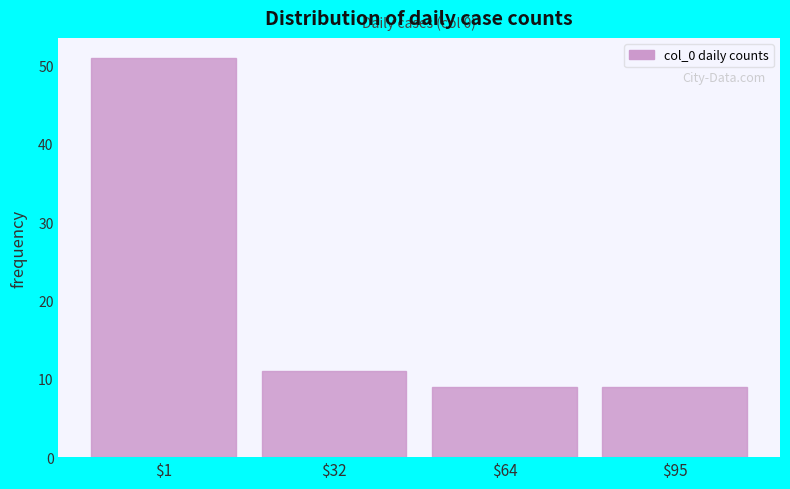

Reading left to right, what are all the values shown in this chart?

51	11	9	9